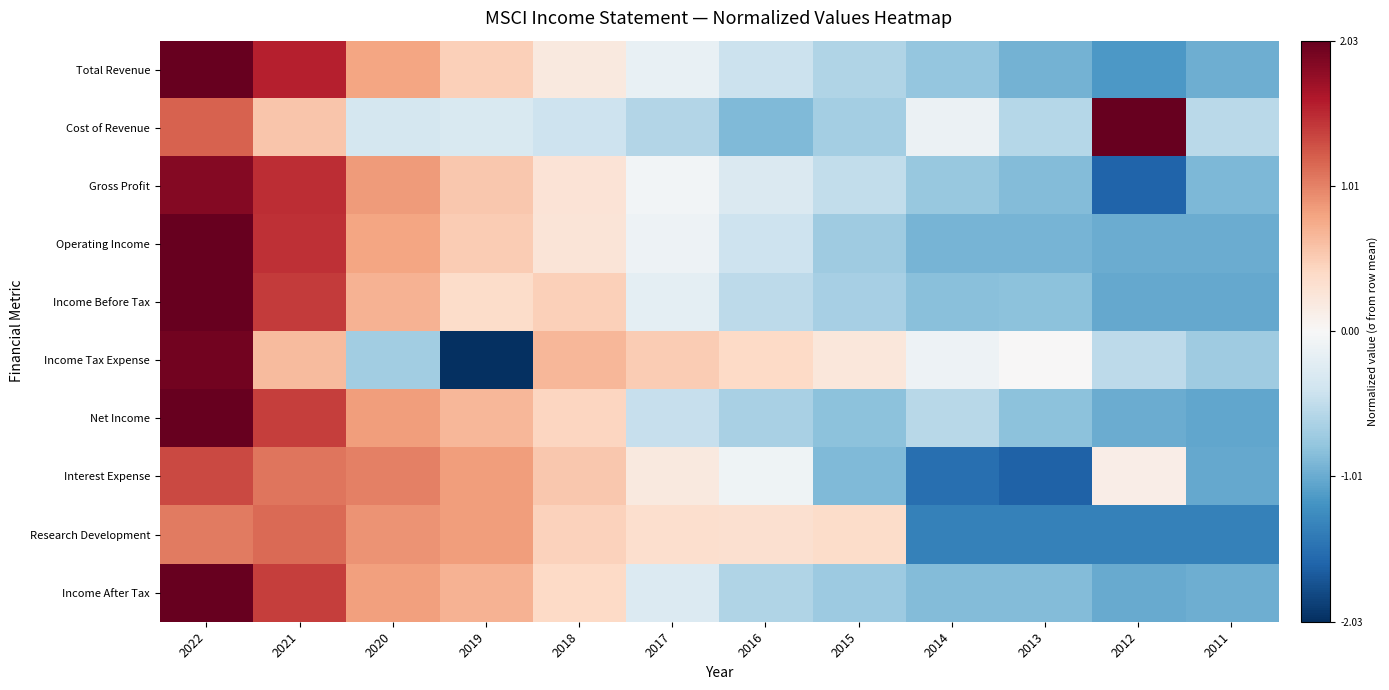

How many categories are shown in the chart?

12